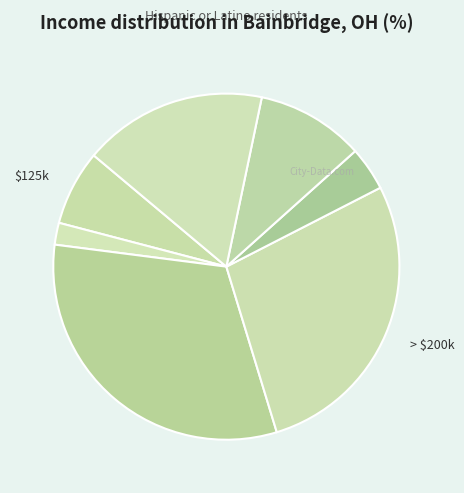

How many segments does this pie chart have?

7